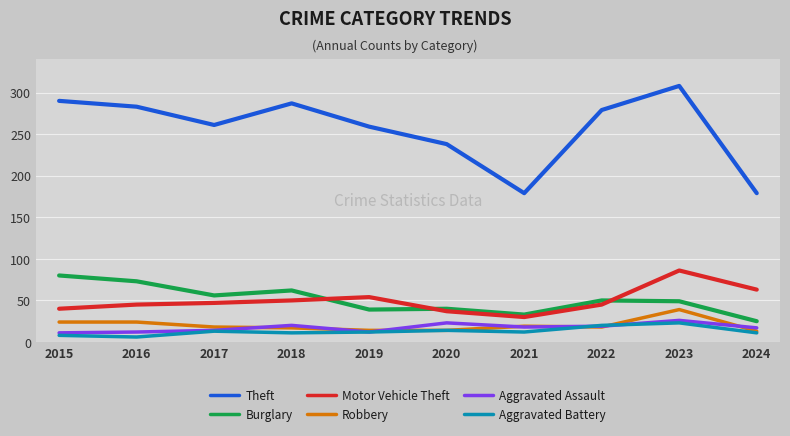

The value of Motor Vehicle Theft at 2016 is 45. True or false?

True